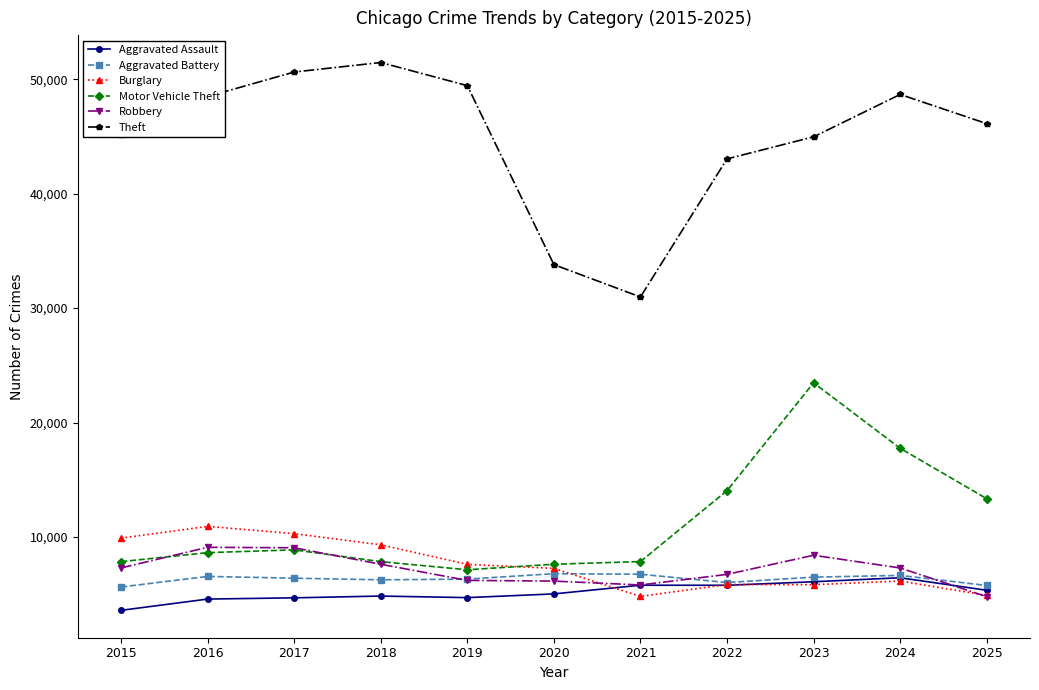

Which series has the largest total across all categories?

Theft